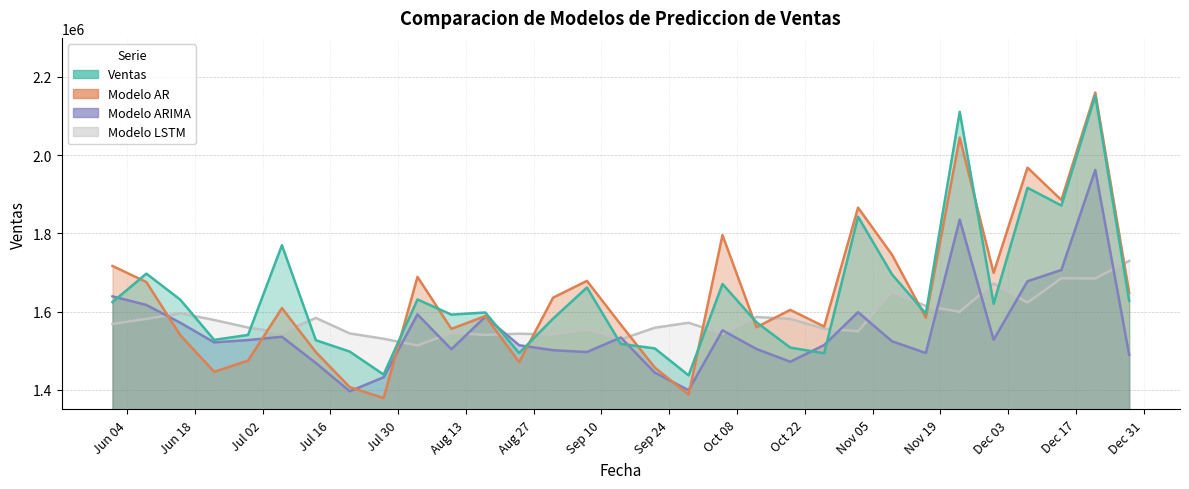

Reading left to right, what are all the values shown in this chart?

Ventas: 1624477.6	1697231.0	1630607.0	1527845.8	1540421.5	1769854.2	1527014.0	1497954.8	1439123.7	1631135.8	1592410.0	1597868.1	1494122.4	1582083.4	1661767.3	1517428.9	1506126.1	1437059.3	1670786.0	1573072.8	1508068.8	1493659.7	1842799.9	1695398.3	1595183.2	2111017.2	1620134.1	1916750.5	1871318.4	2152427.8	1627605.4
Modelo AR: 1716772.1	1675707.1	1539744.2	1446122.4	1474904.1	1609182.0	1496560.6	1407035.1	1378970.3	1688963.6	1555945.5	1588760.3	1470737.8	1635727.6	1678707.8	1566743.6	1457204.7	1387653.6	1795666.5	1560086.2	1604547.4	1561909.3	1865936.5	1745846.2	1584357.4	2045129.0	1699182.5	1968192.9	1885451.1	2160205.0	1647988.3
Modelo ARIMA: 1639161.2	1617084.6	1571690.3	1521454.8	1527291.9	1535820.6	1468824.3	1396361.0	1432266.0	1592996.5	1503827.0	1586972.6	1514135.2	1501349.6	1496763.3	1533995.3	1444210.5	1399141.6	1552379.2	1504637.2	1471893.7	1514656.5	1598656.7	1524350.7	1494244.3	1835471.3	1528070.1	1677768.1	1706640.5	1962207.5	1489608.7
Modelo LSTM: 1568763.8	1581375.2	1595693.8	1578716.1	1559374.0	1546146.9	1583918.4	1544388.9	1530713.1	1513371.8	1545628.5	1540595.4	1543585.2	1541426.1	1554841.8	1529061.2	1558783.9	1571588.4	1543401.0	1586407.8	1581449.5	1556250.0	1549815.4	1650643.1	1614510.0	1599756.4	1672249.4	1623165.5	1685296.4	1684916.1	1729853.2